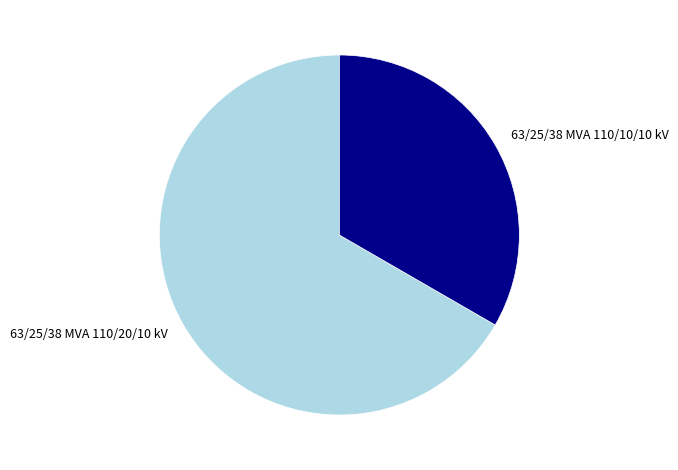

Is it true that 63/25/38 MVA 110/20/10 kV is 74% of the pie?

False